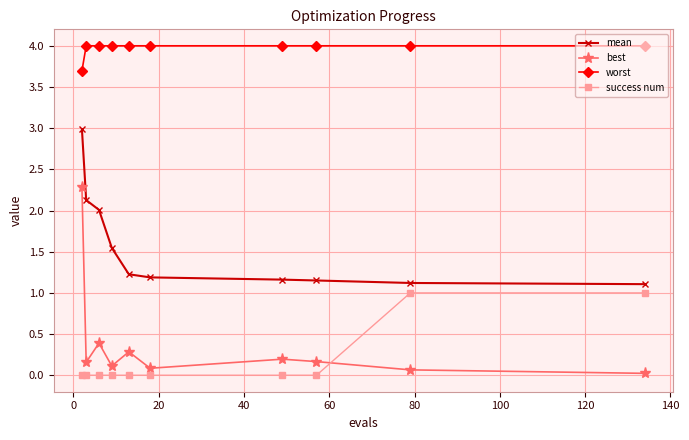

True or false: mean and success num intersect in this chart.

False